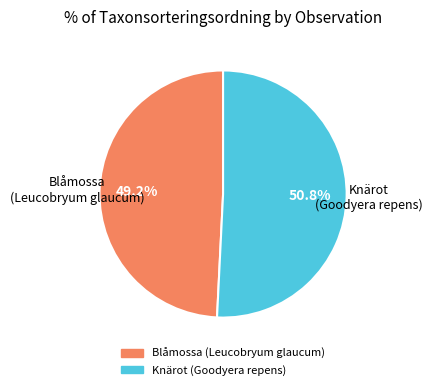

Count the number of slices in the pie.

2